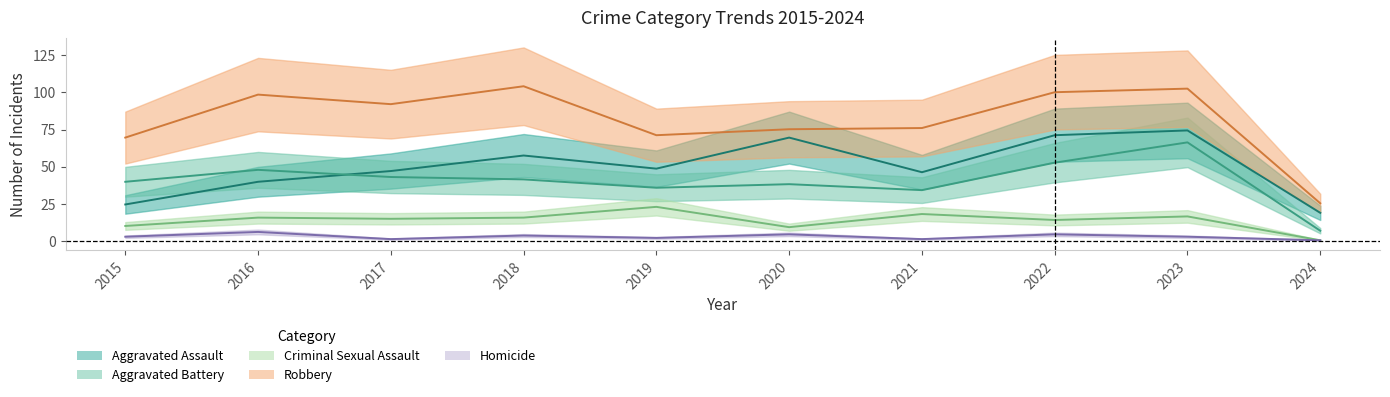

Which series has the largest total across all categories?

Robbery